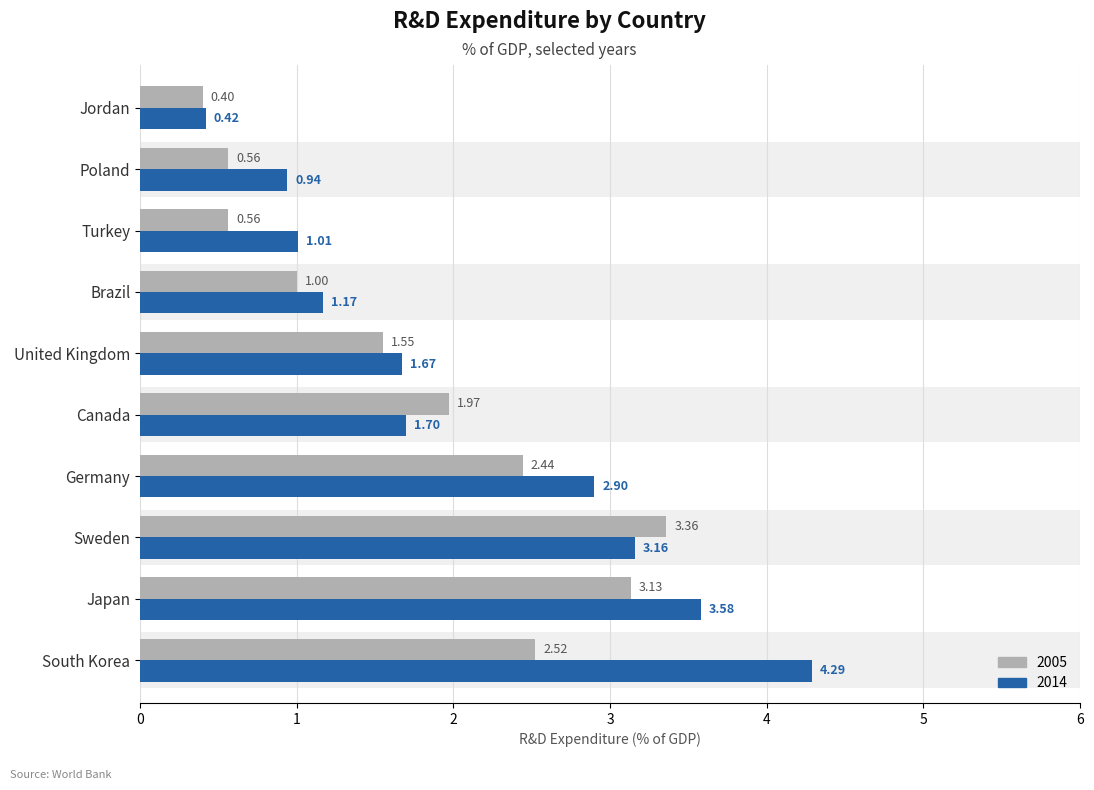

At which label does 2005 reach its peak?

Sweden